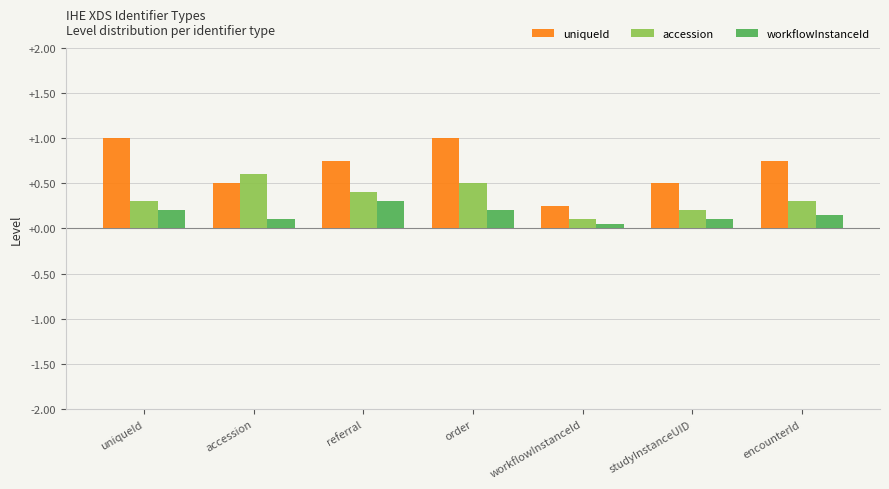

Is the value of accession at accession greater than the value of workflowInstanceId at accession?

Yes